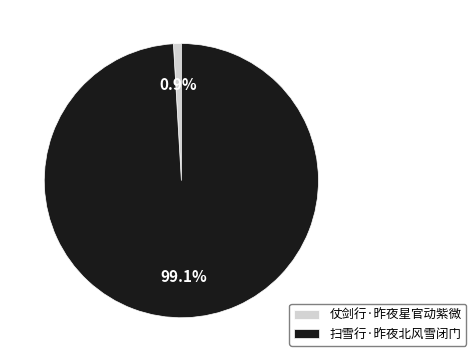

Which category accounts for the majority?

扫雪行·昨夜北风雪闭门